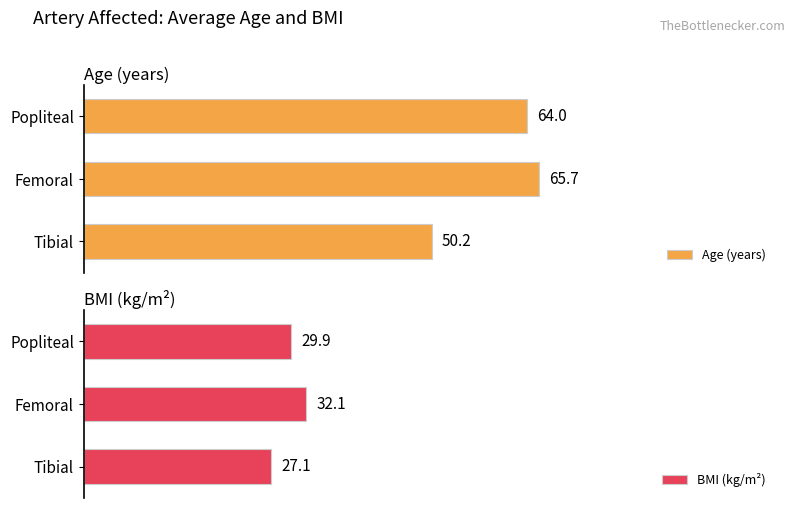

Are the bars horizontal?

Yes